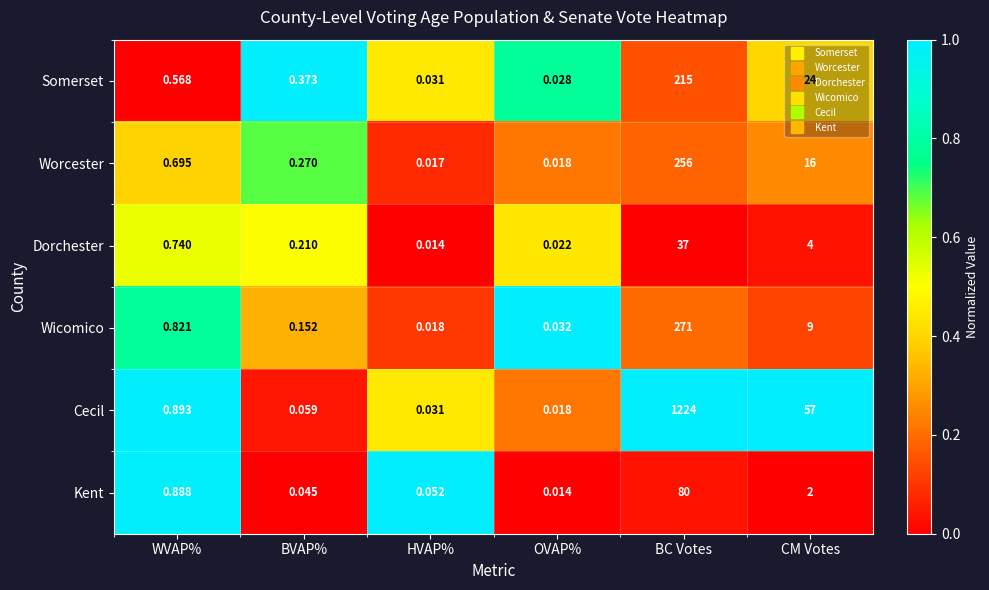

Which category has the highest value in the Dorchester series?

BC Votes